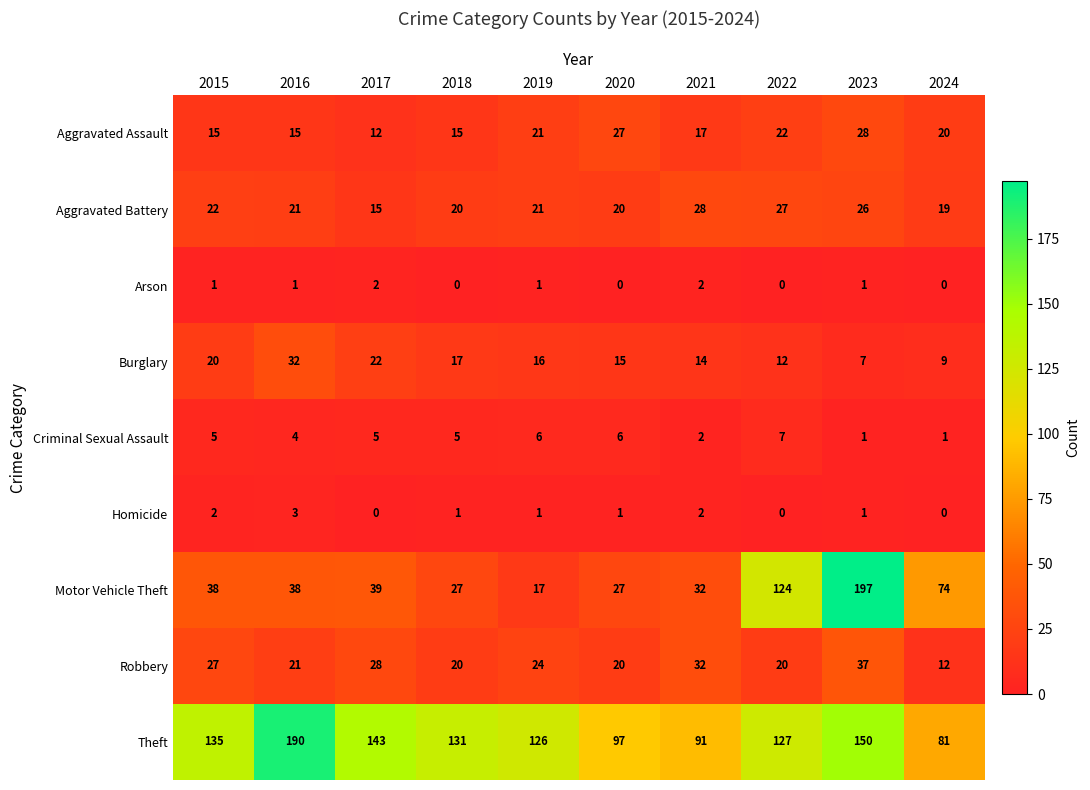

What is the total value across all series at 2021?

220